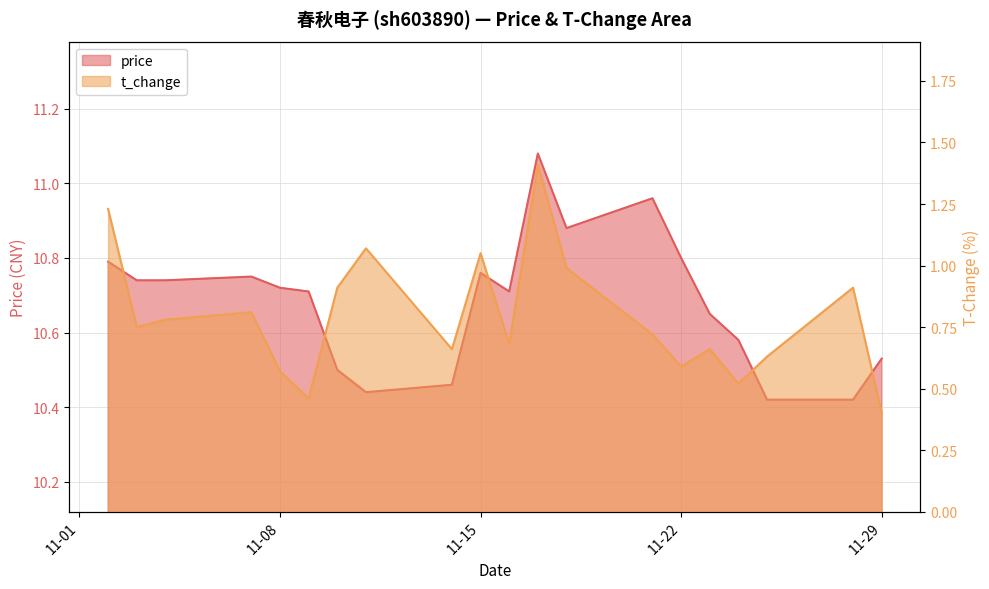

Which series has the largest total across all categories?

price